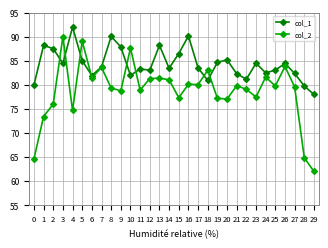

The value of col_2 at 4 is 125.6. True or false?

False